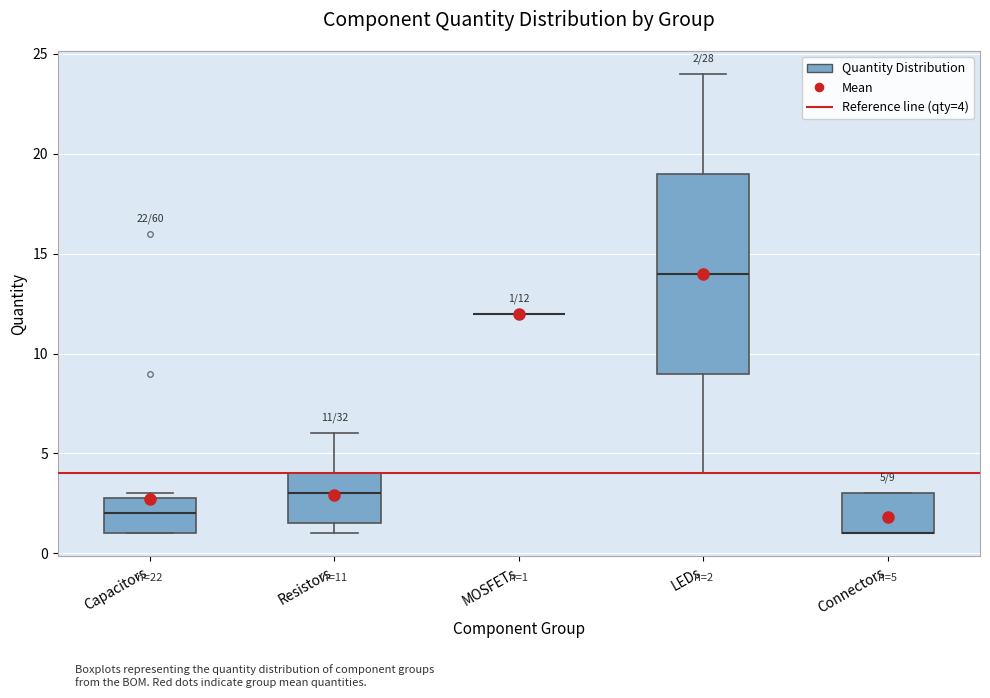

Which box is the tallest, from its lower edge to its upper edge?

LEDs